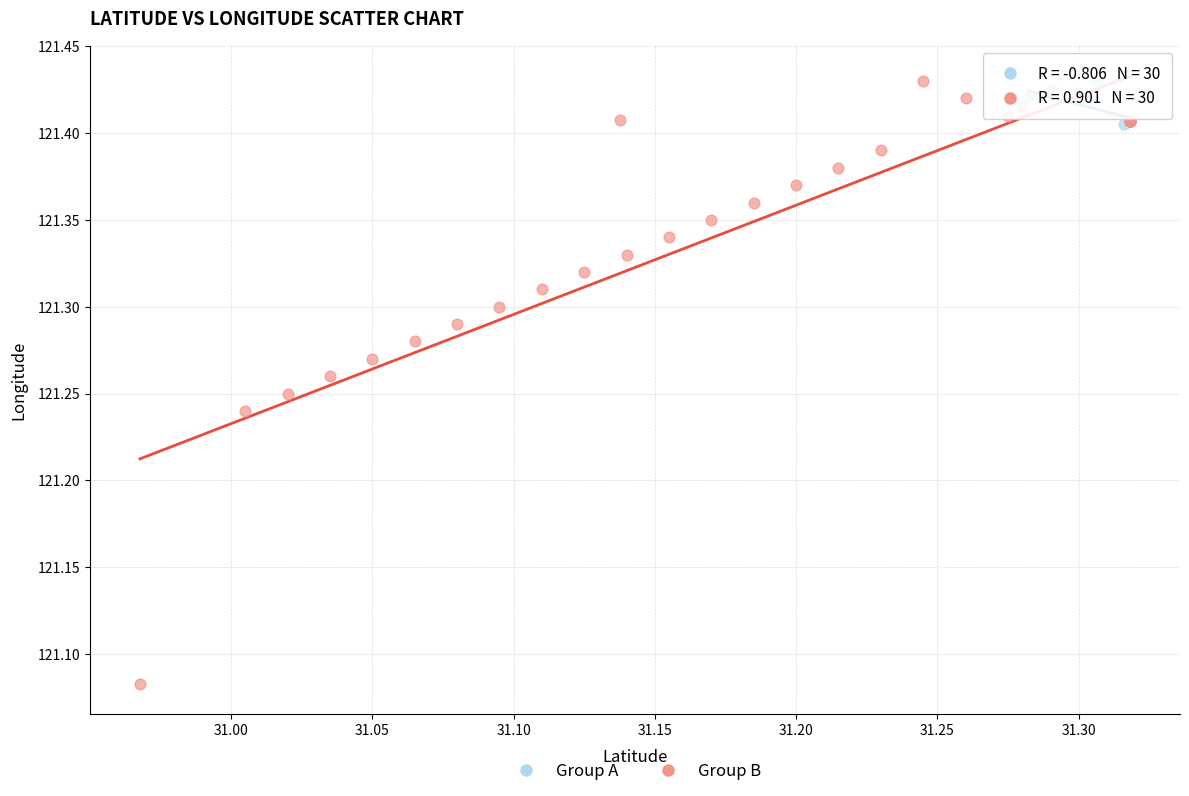

What are all the series names shown in the legend?

Group A, Group B